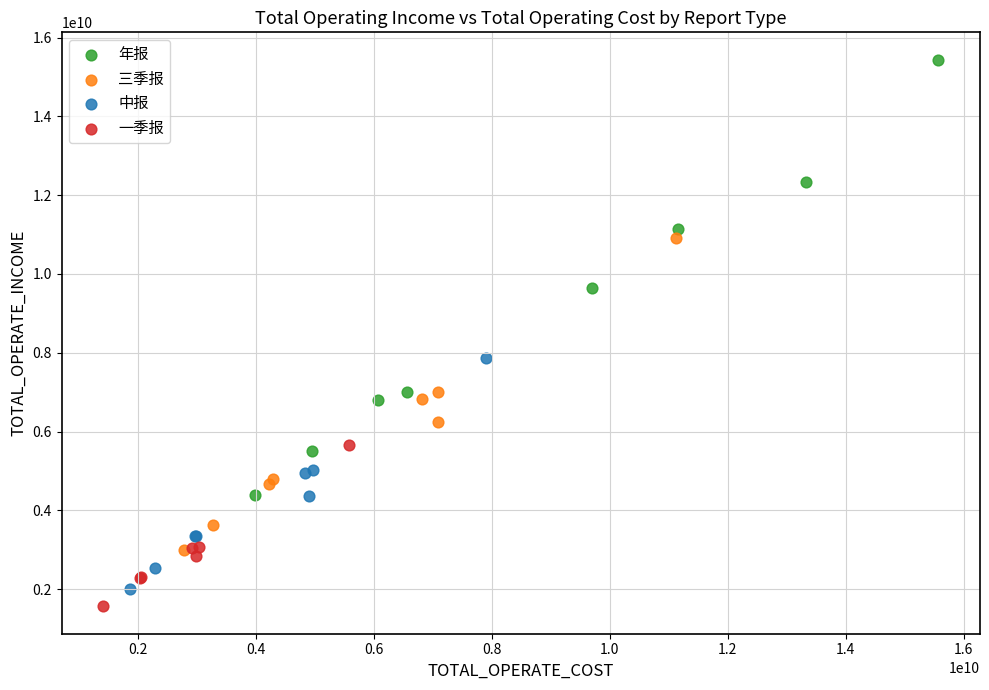

Which series contains the highest Y value?

年报